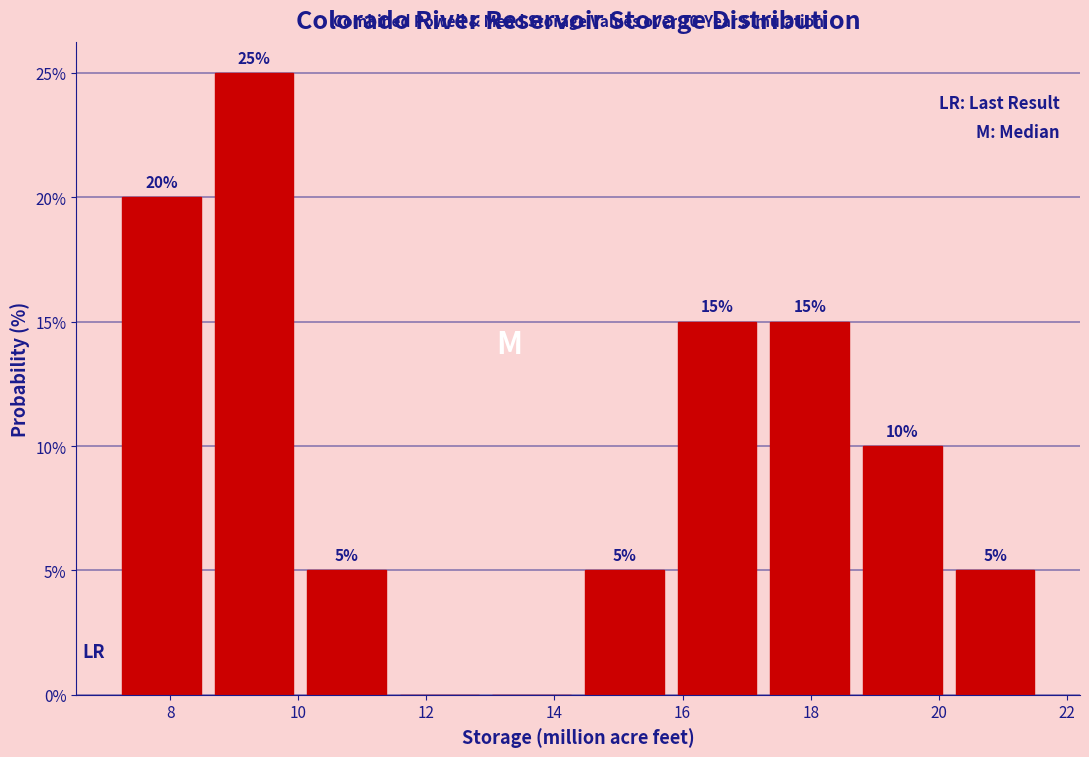

Over which range of the x-axis is the bar tallest?

8.6 to 10.0